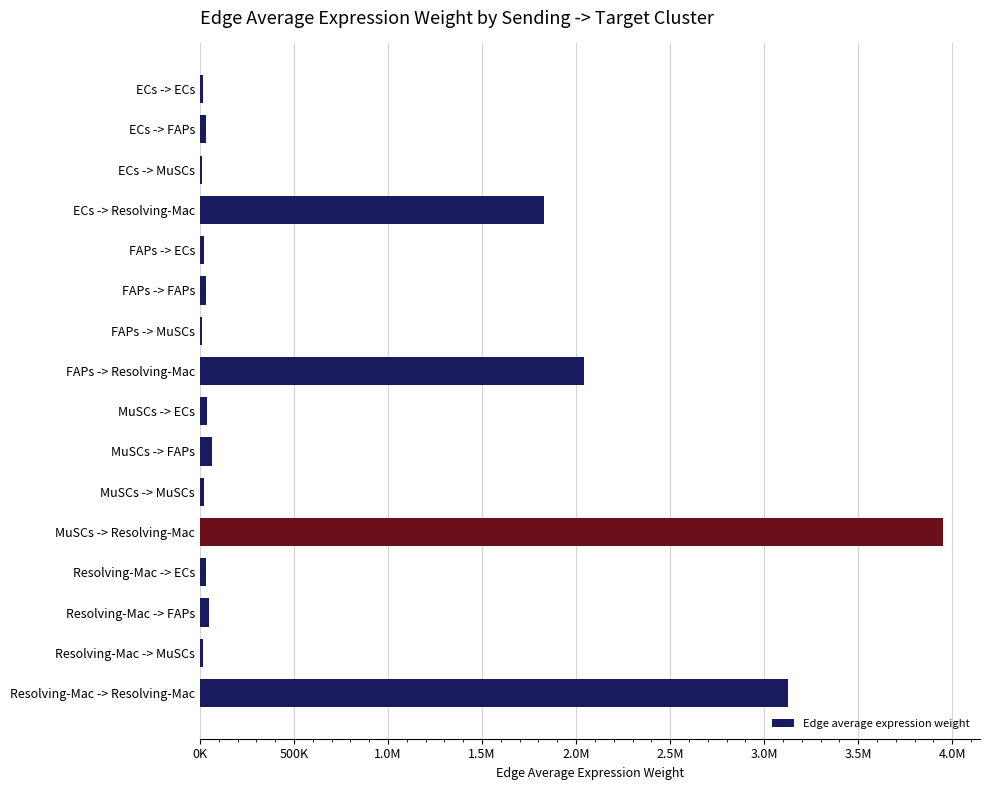

Are the bars horizontal?

Yes